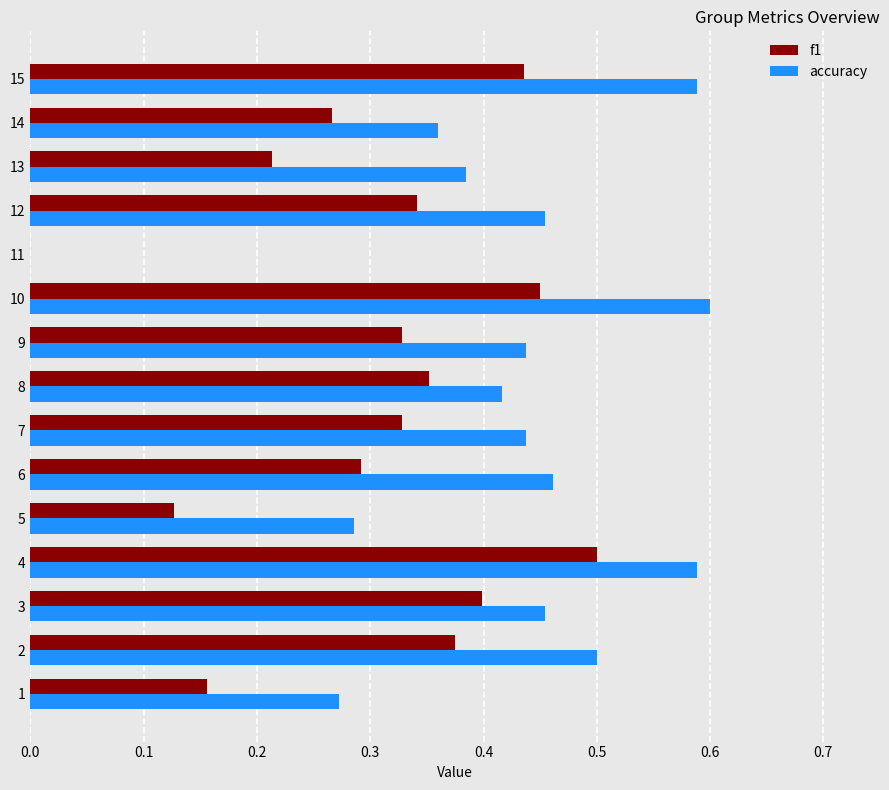

Count the f1 values in the range 0 to 1.

15